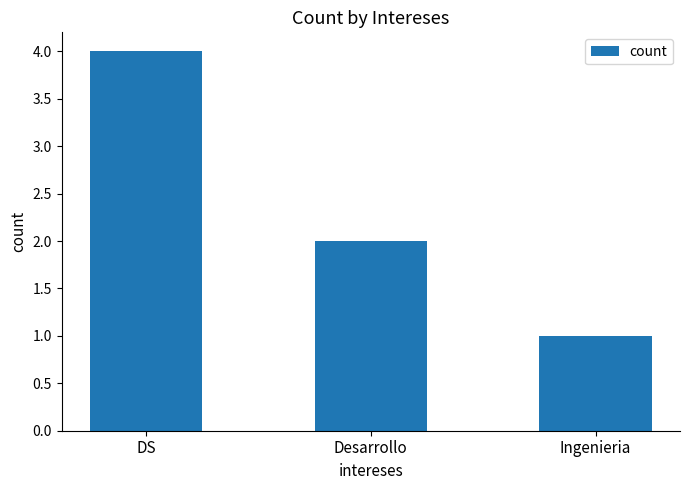

Reading left to right, transcribe all the data shown in this chart.

4	2	1